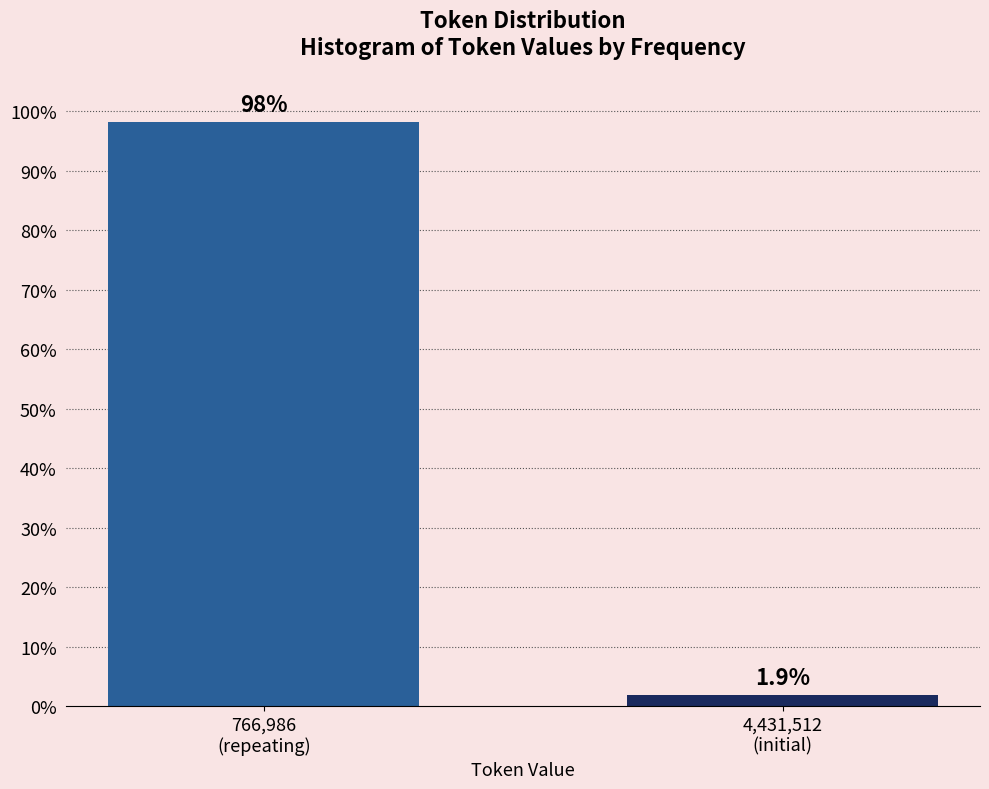

Reading right to left, extract all data points from this chart.

1.9	98.1